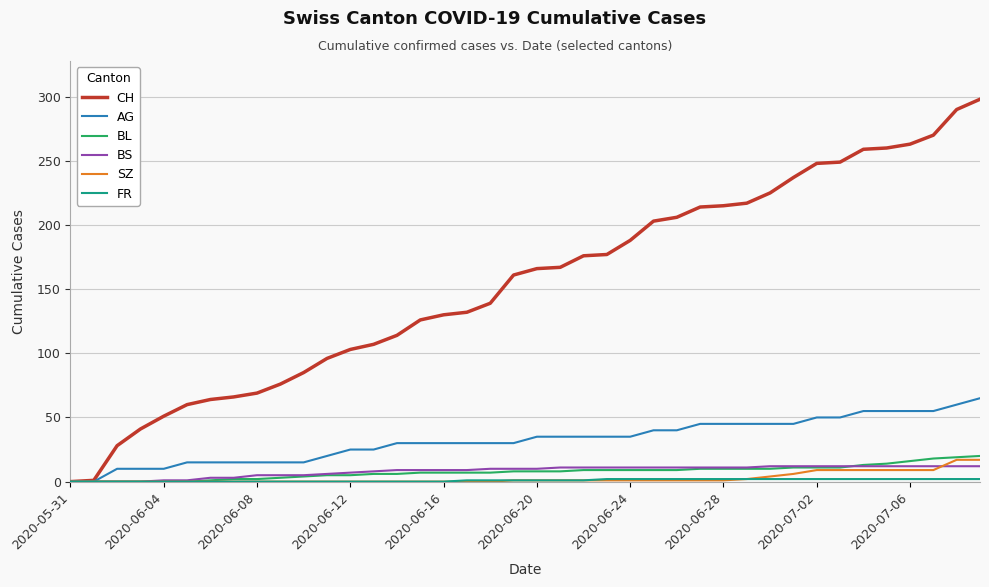

What is the maximum value shown in the chart?

298